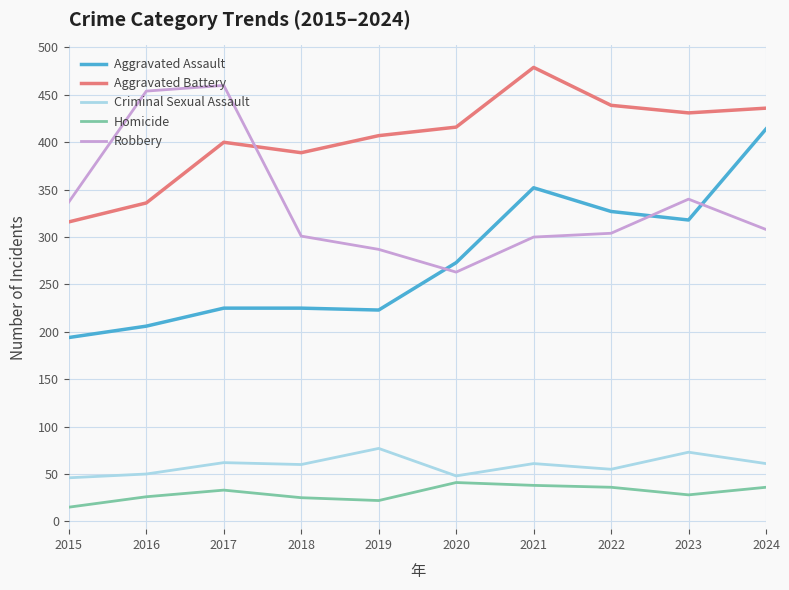

In Aggravated Battery, how many points are lower than both neighbors (excluding endpoints)?

2